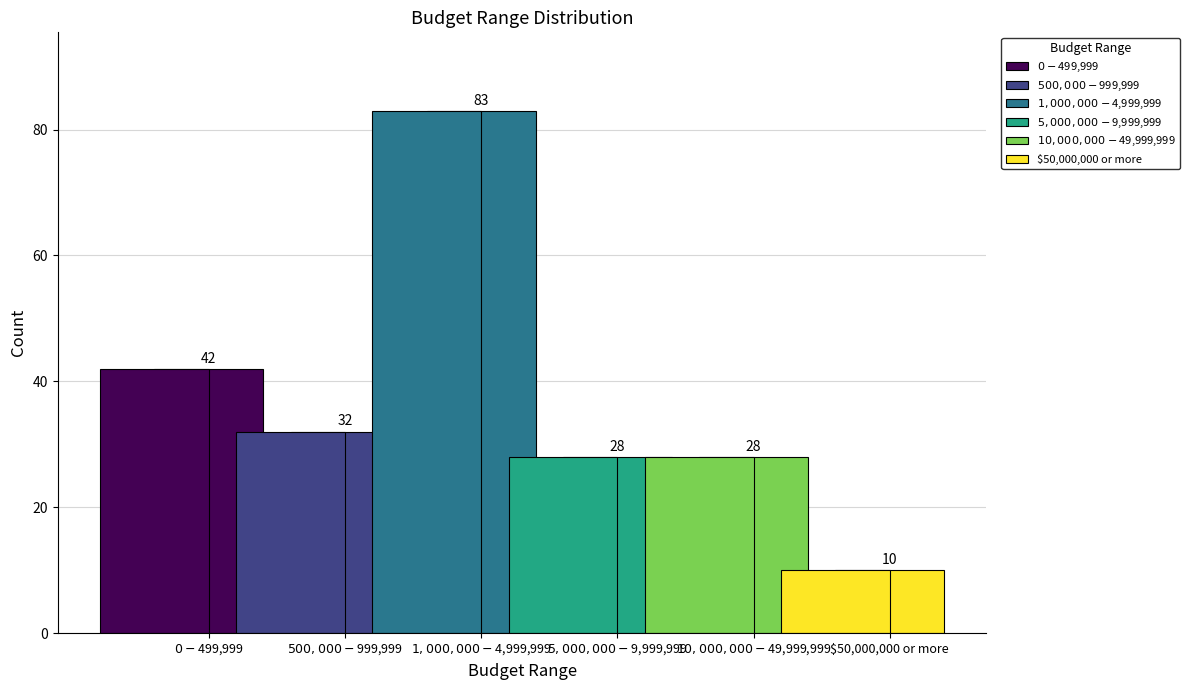

The value at $1,000,000 - $4,999,999 is 127. True or false?

False